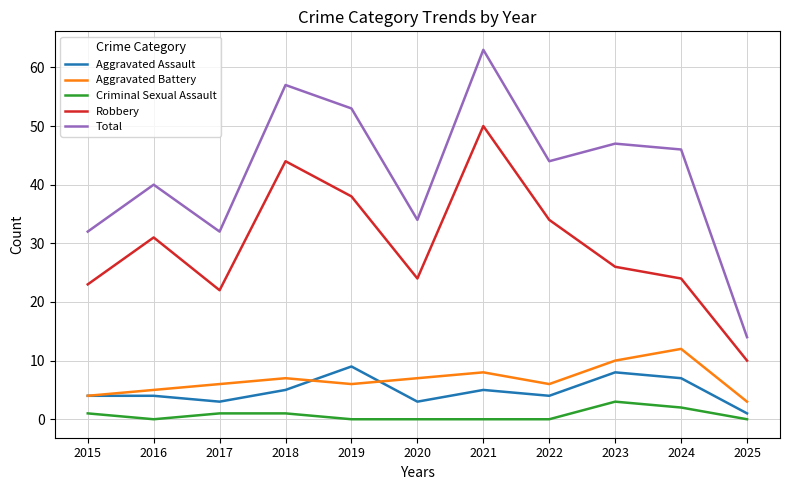

At which category does Aggravated Battery reach its first local peak?

2018